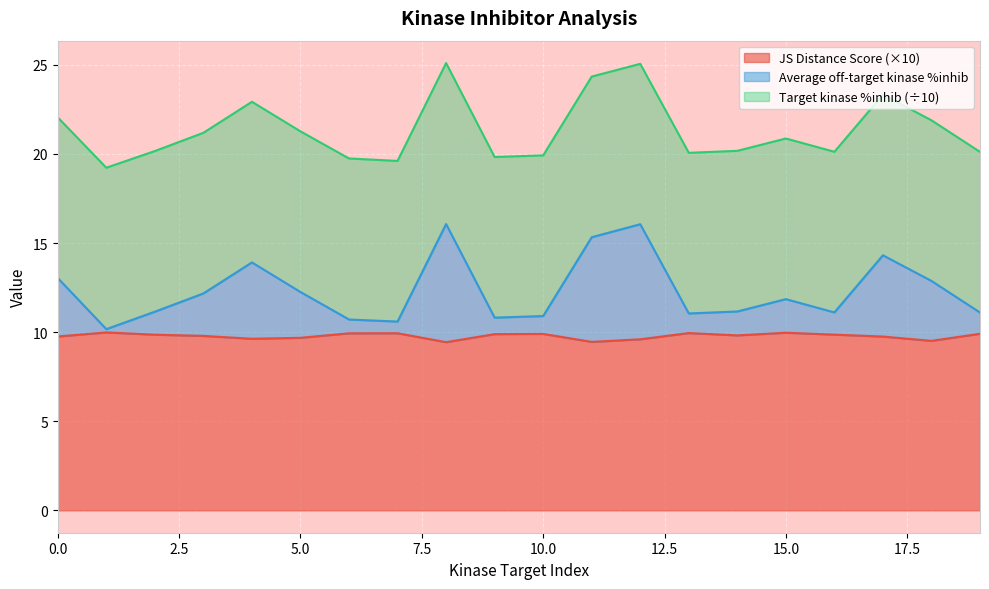

What is the difference between the highest and lowest values at 19?

1.2